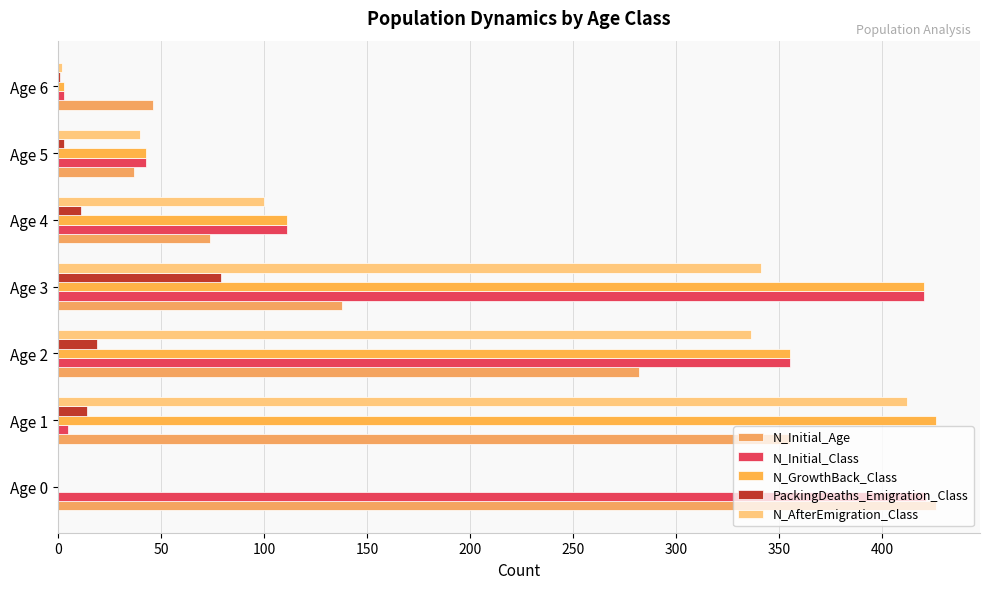

How many categories are shown in the chart?

7